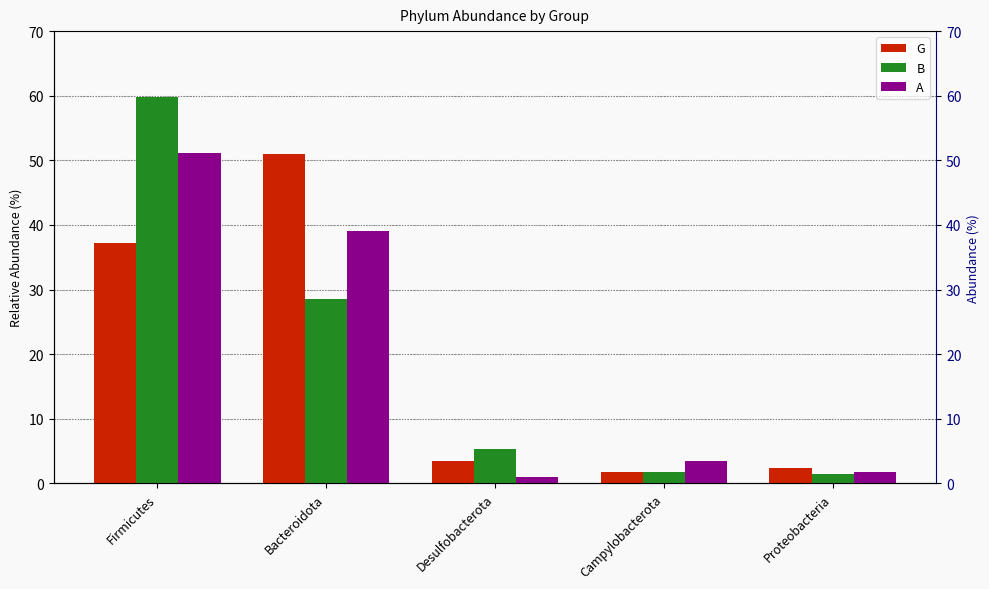

Reading left to right, what are all the values shown in this chart?

G: Firmicutes=37.1	Bacteroidota=50.9	Desulfobacterota=3.4	Campylobacterota=1.8	Proteobacteria=2.4
B: Firmicutes=59.8	Bacteroidota=28.5	Desulfobacterota=5.3	Campylobacterota=1.7	Proteobacteria=1.4
A: Firmicutes=51.2	Bacteroidota=39.1	Desulfobacterota=1.1	Campylobacterota=3.5	Proteobacteria=1.8